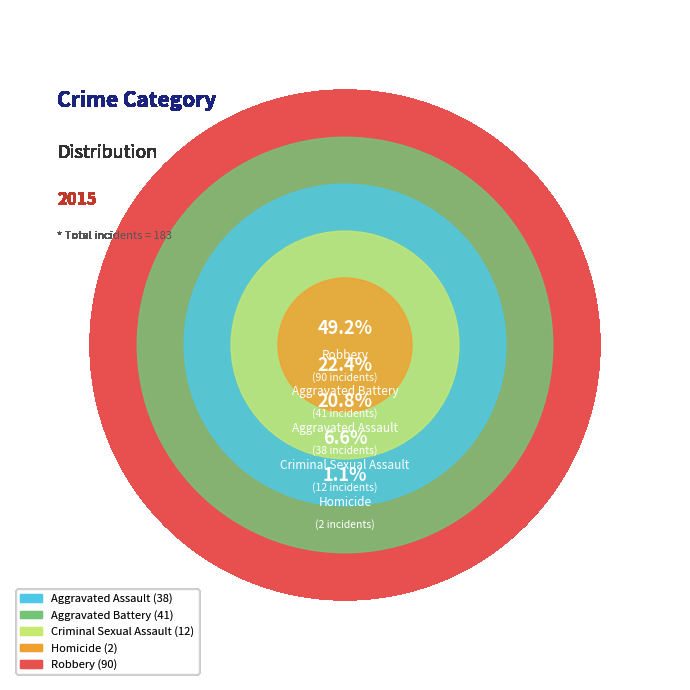

What is the change in value from Criminal Sexual Assault to Robbery?

+78